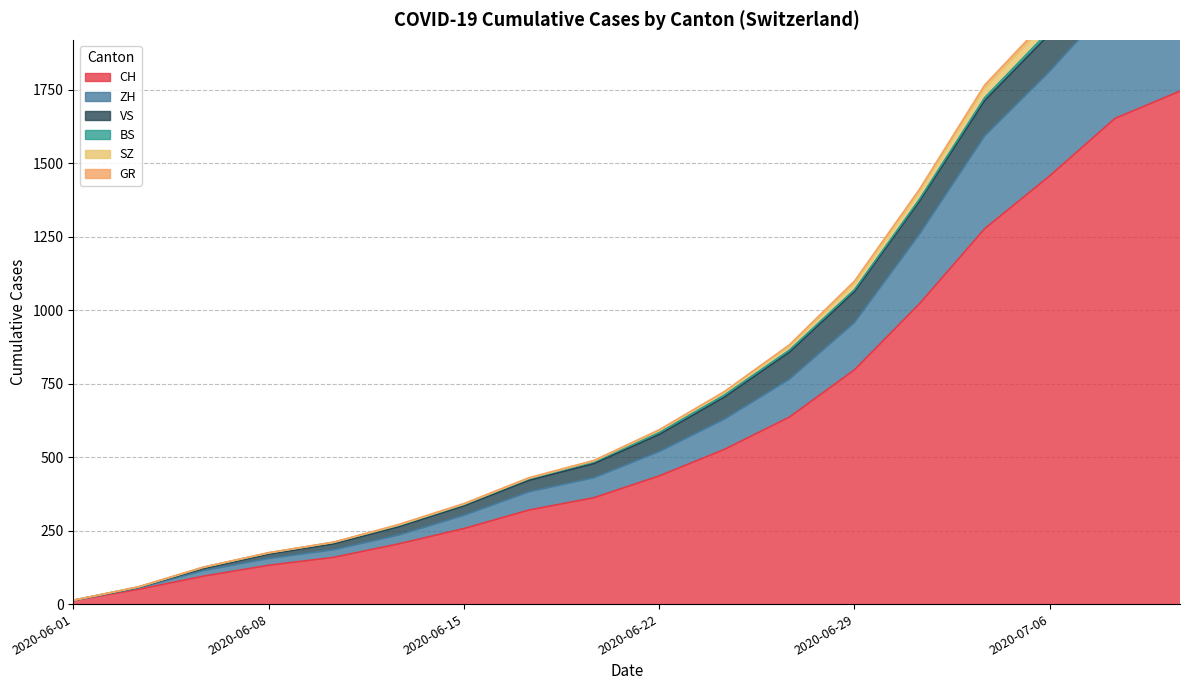

At how many categories does at least one series exceed 854?

8